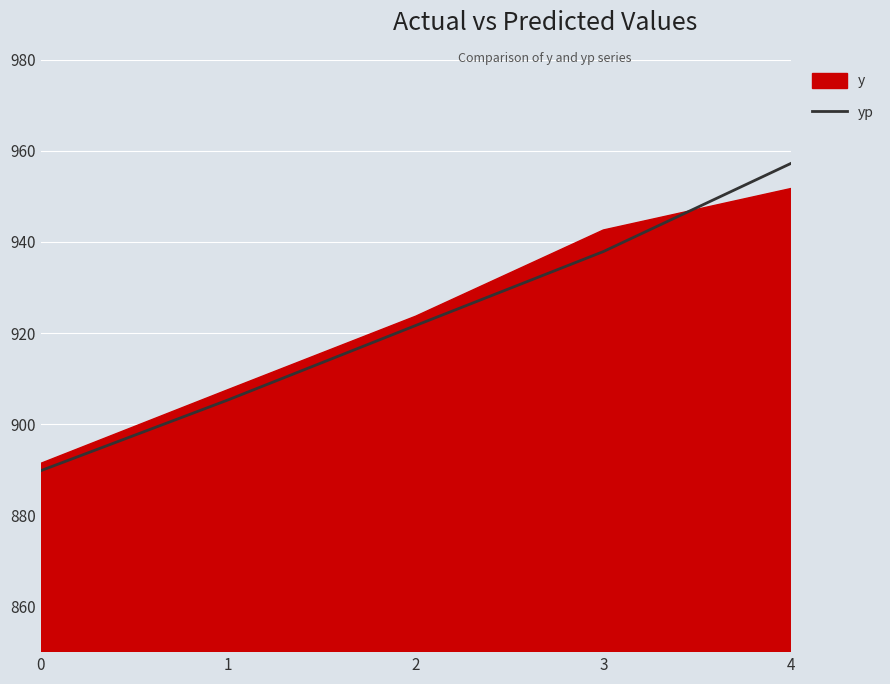

True or false: the data has more than 0 interior local peaks.

False